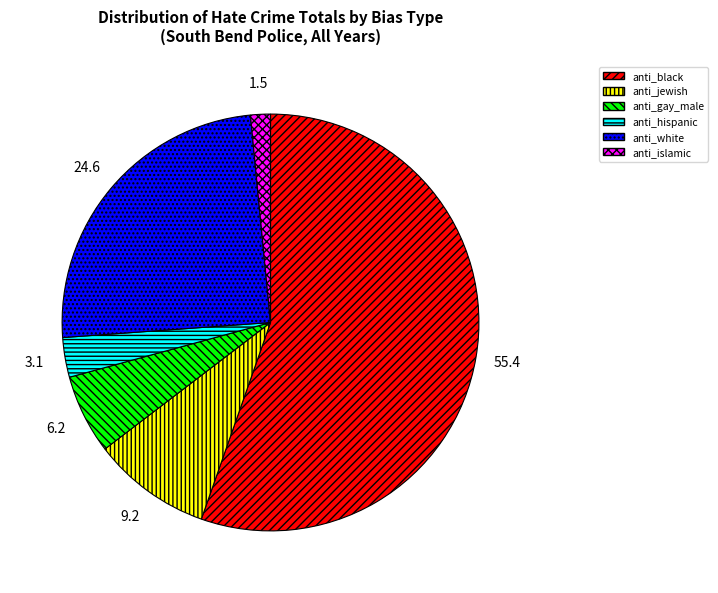

What is the majority slice?

anti_black